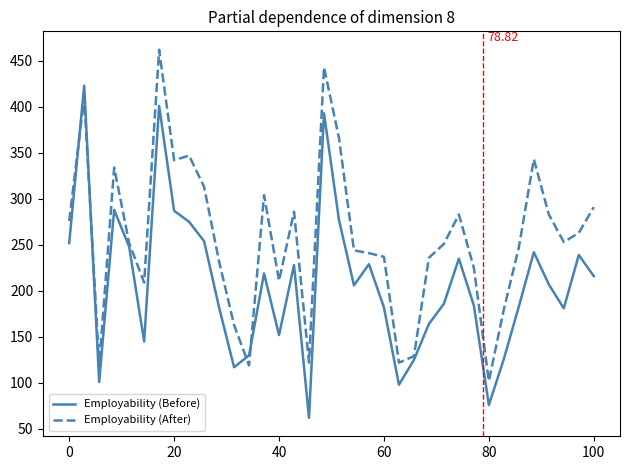

Which series has the largest total across all categories?

Employability (After)